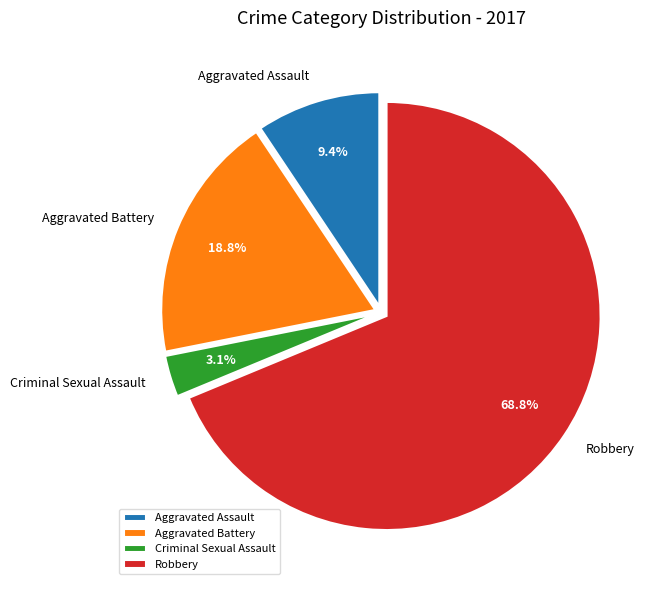

Which category accounts for the majority?

Robbery